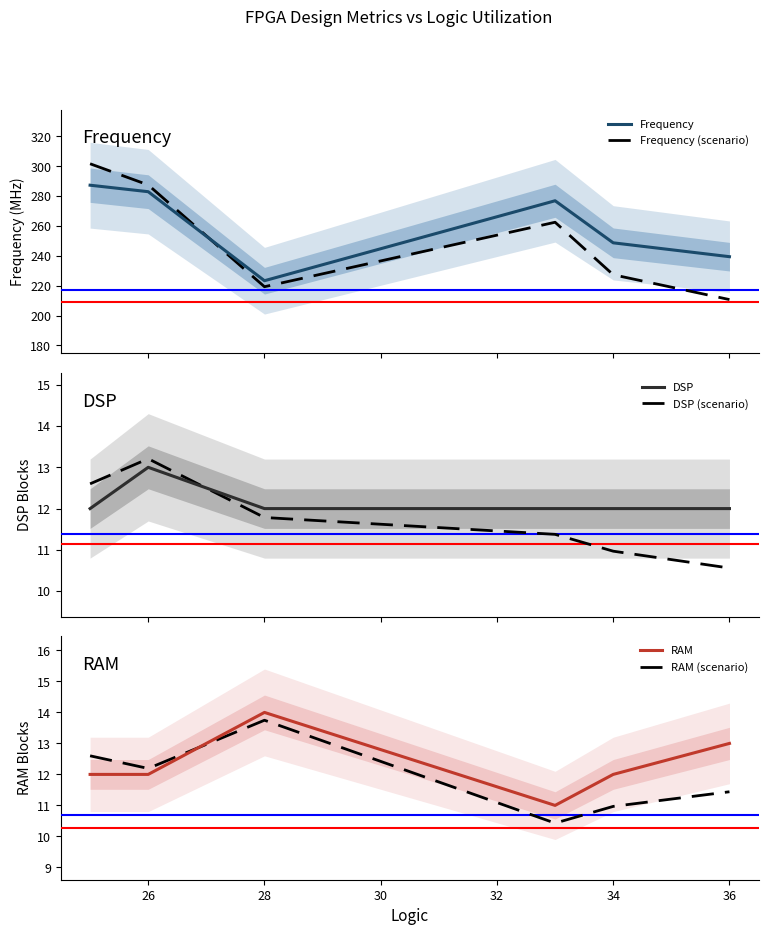

Which series has the largest range (max minus min)?

Frequency (scenario)